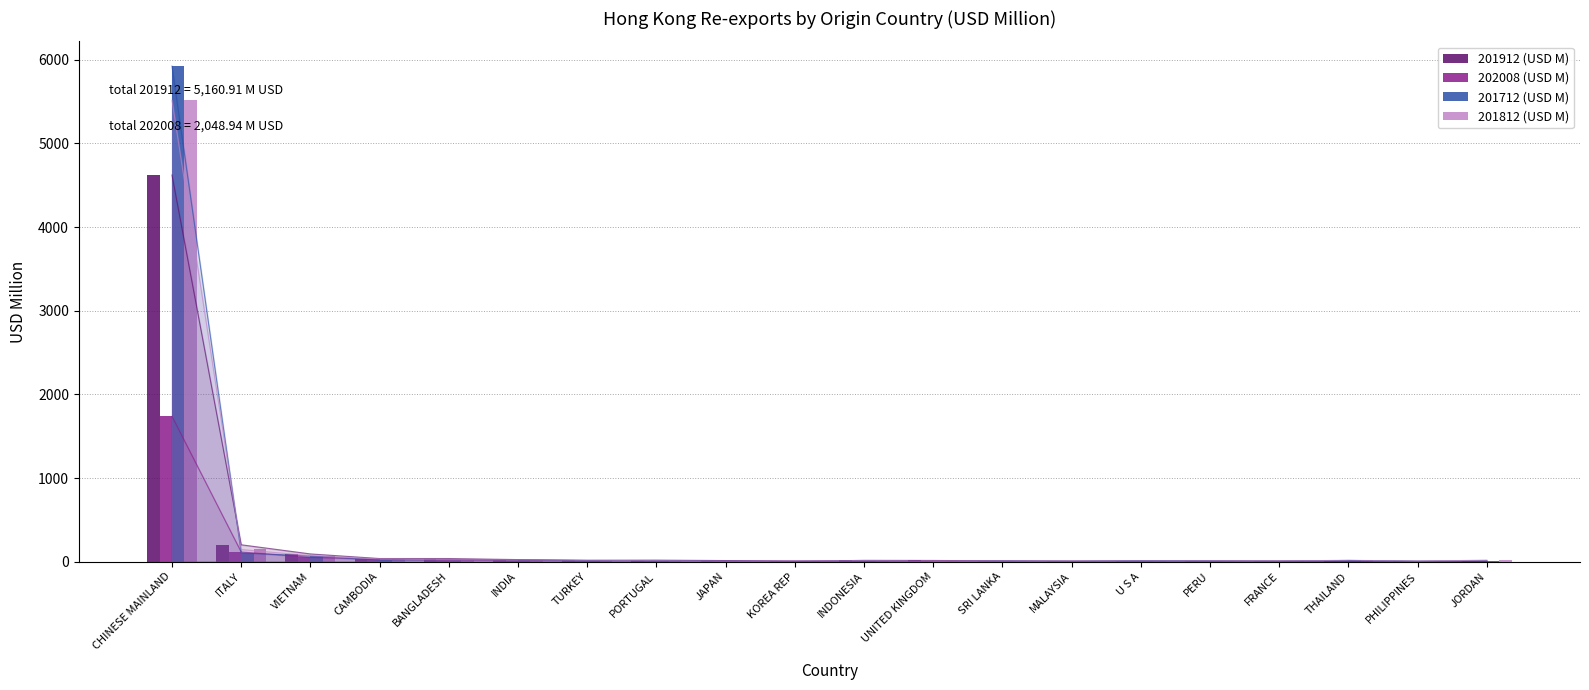

What are all the series names shown in the legend?

201912 (USD M), 202008 (USD M), 201712 (USD M), 201812 (USD M)